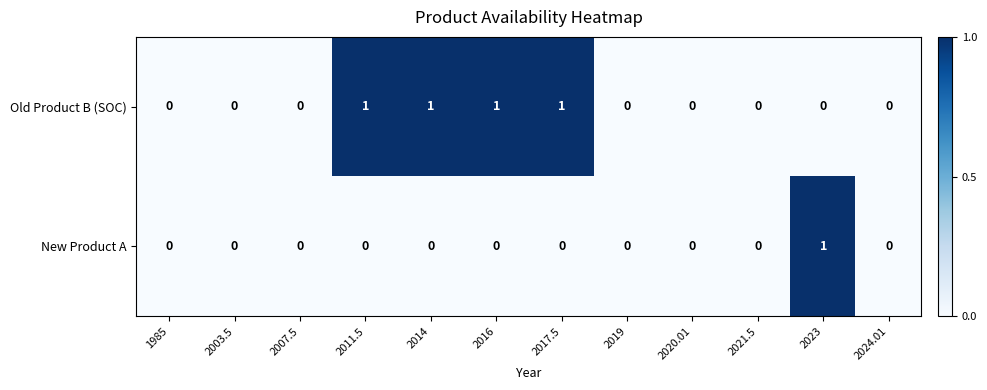

How many New Product A values are between 0 and 1?

12